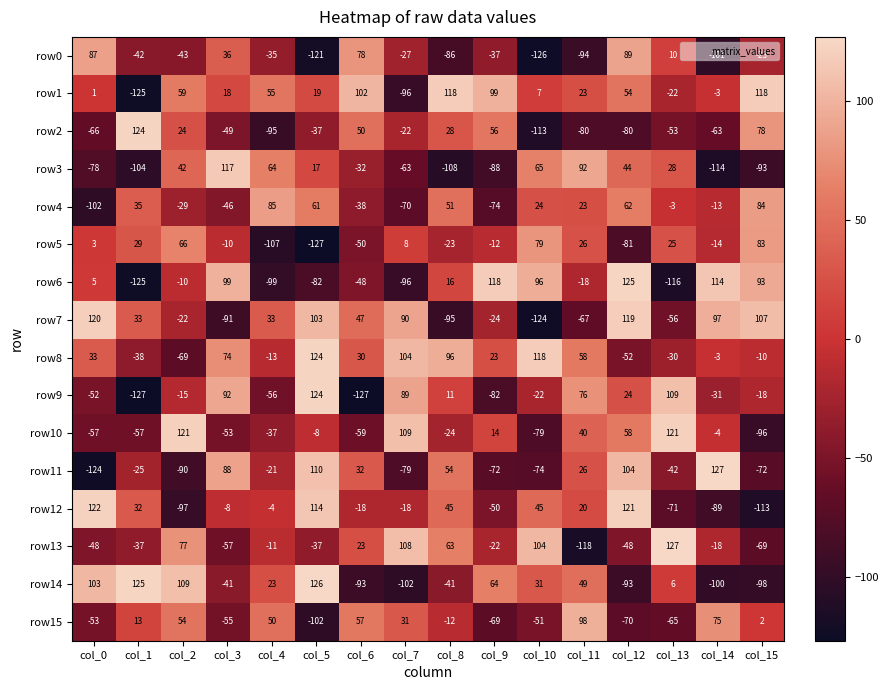

What is the difference between the highest and lowest values at col_6?

229